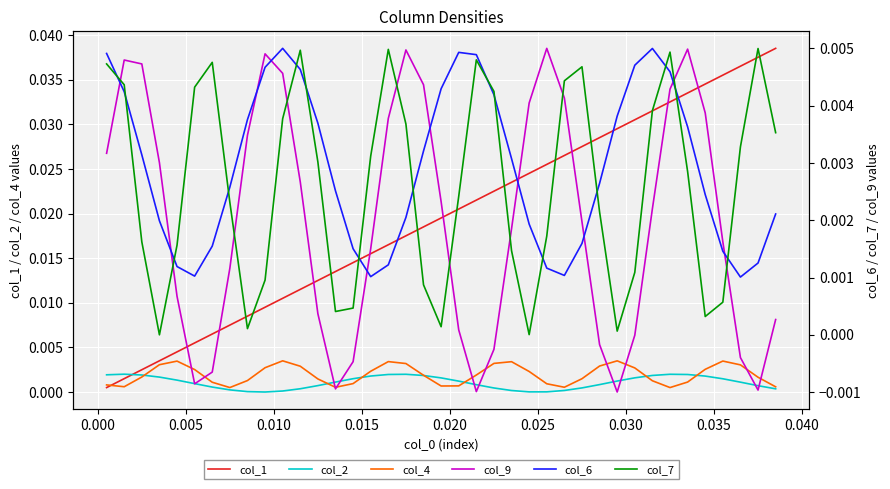

True or false: col_1 and col_4 cross at least once.

True